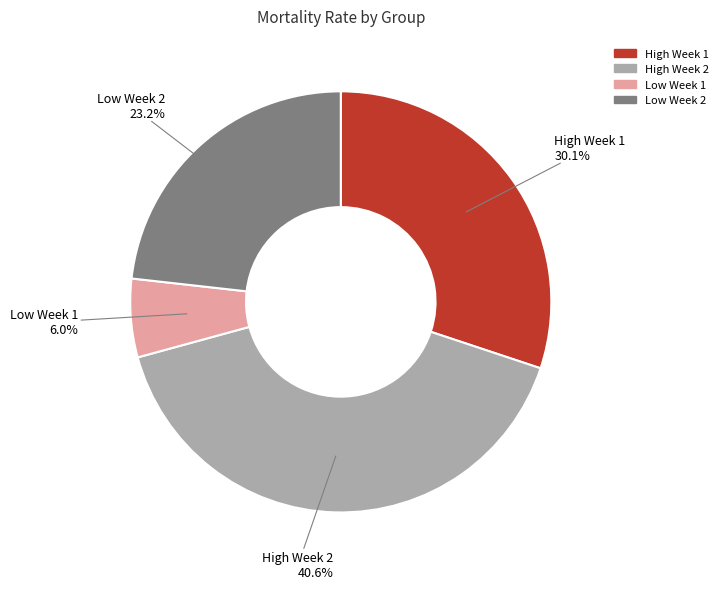

Between High Week 1 and High Week 2, which is larger?

High Week 2